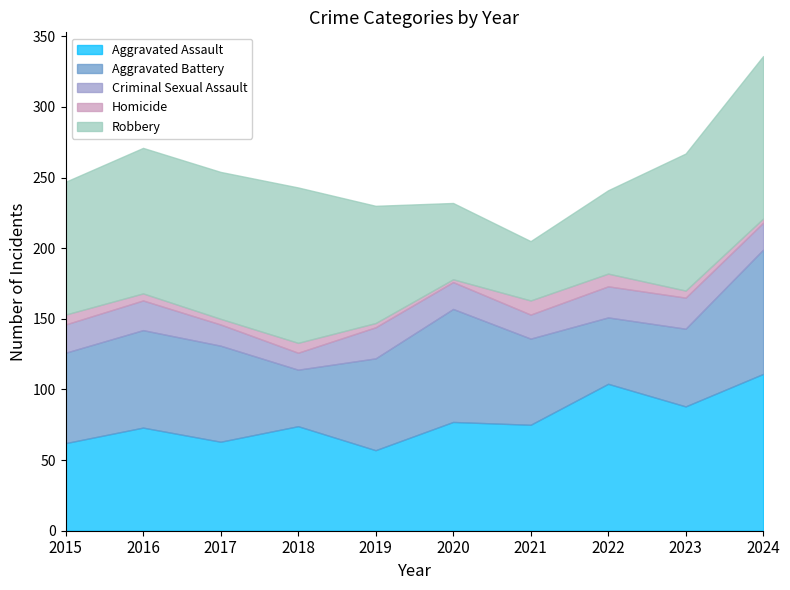

Count the number of data series in this chart.

5